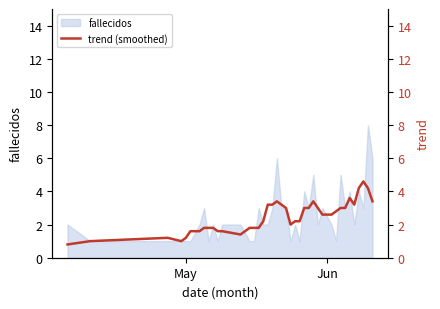

What is the value of the 29th point from the left?

3.0